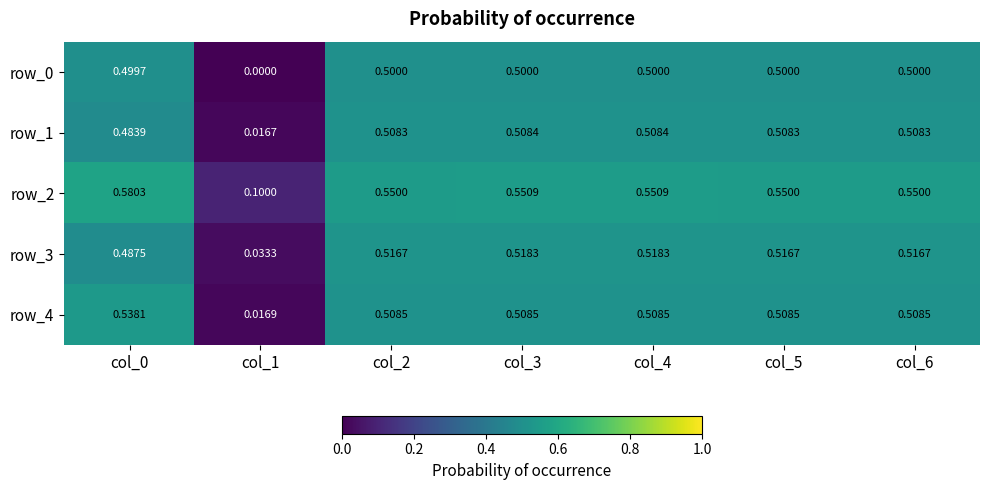

What is the difference between the maximum and minimum values in the row_4 series?

0.5